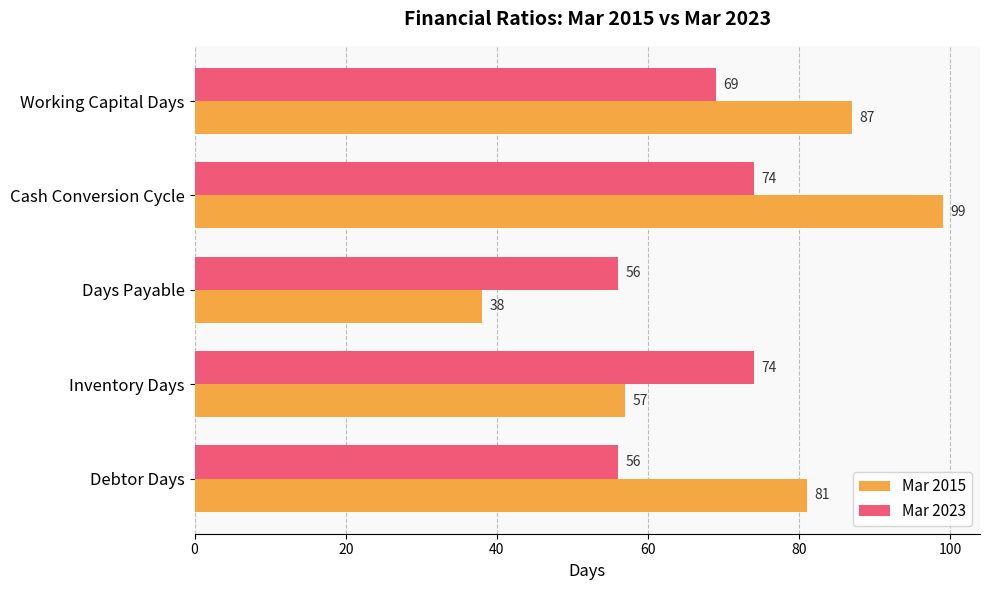

What is the minimum value for Mar 2023?

56